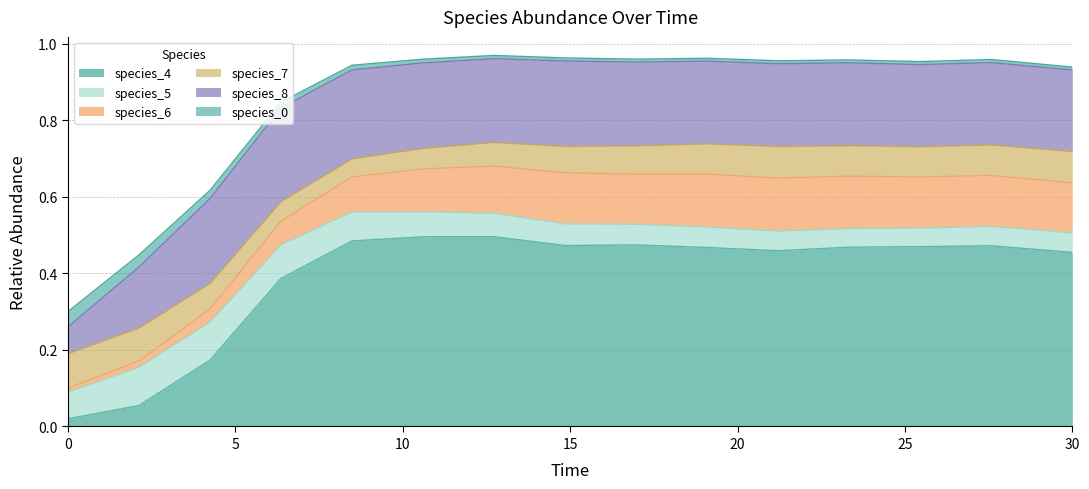

What is the highest value of the species_5 series?

0.1